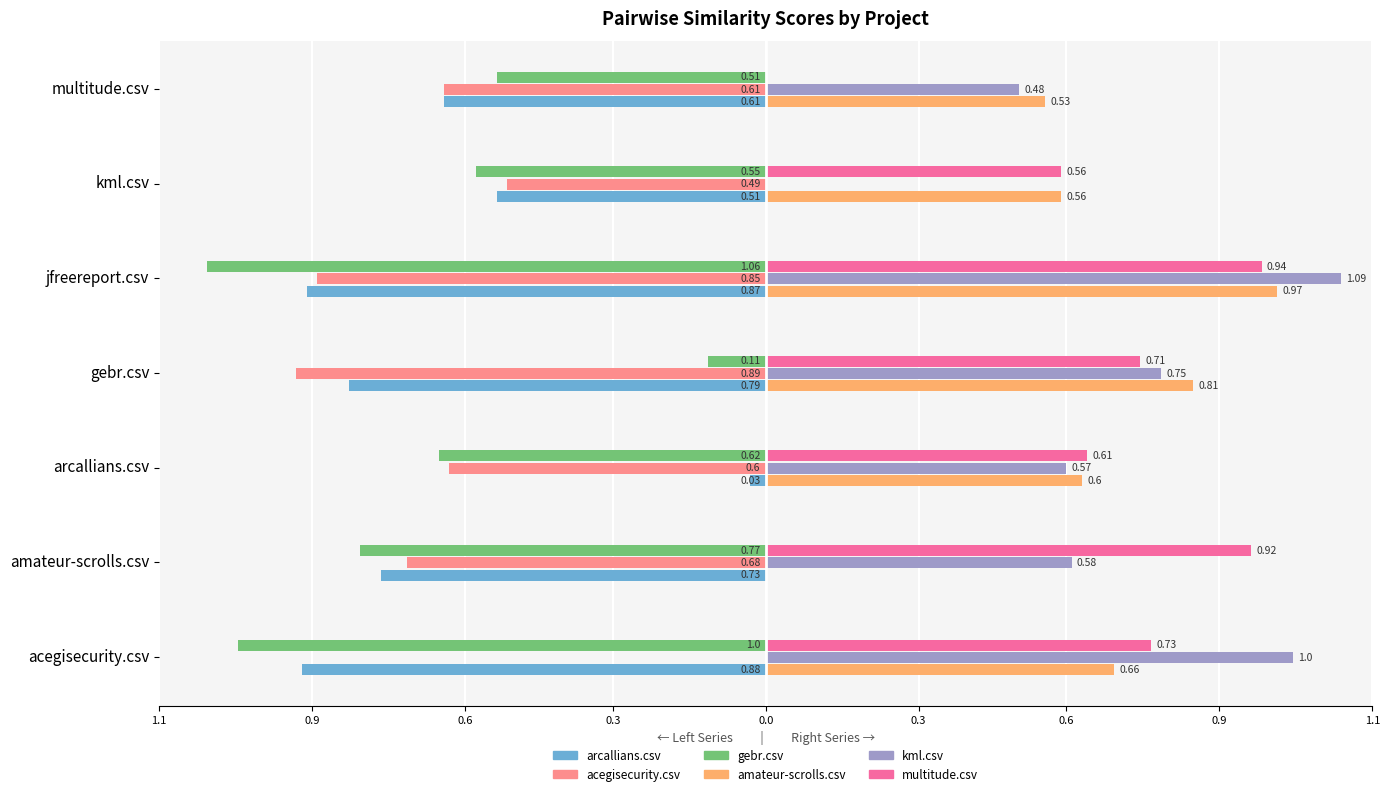

What are all the series names shown in the legend?

arcallians.csv, acegisecurity.csv, gebr.csv, amateur-scrolls.csv, kml.csv, multitude.csv